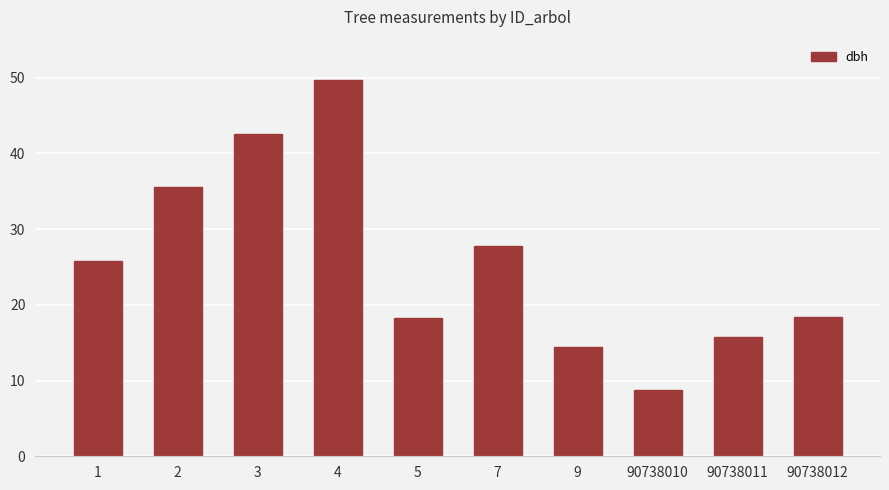

What is the change in value from 9 to 90738011?

+1.3